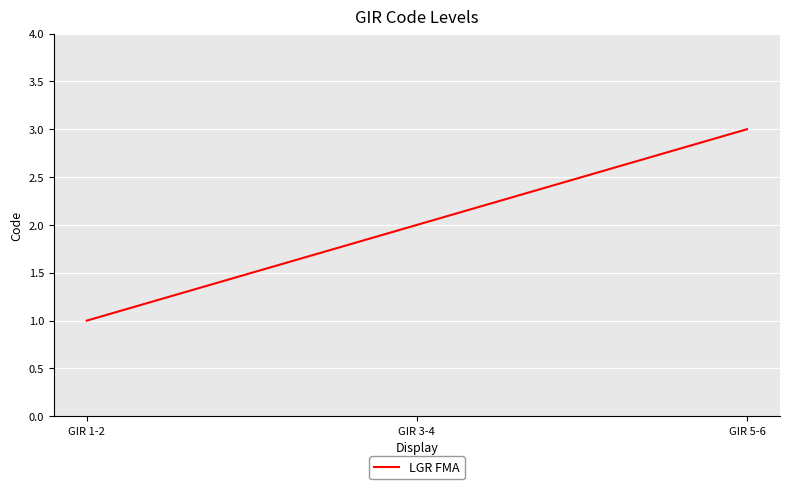

What is the difference between the maximum and minimum values?

2